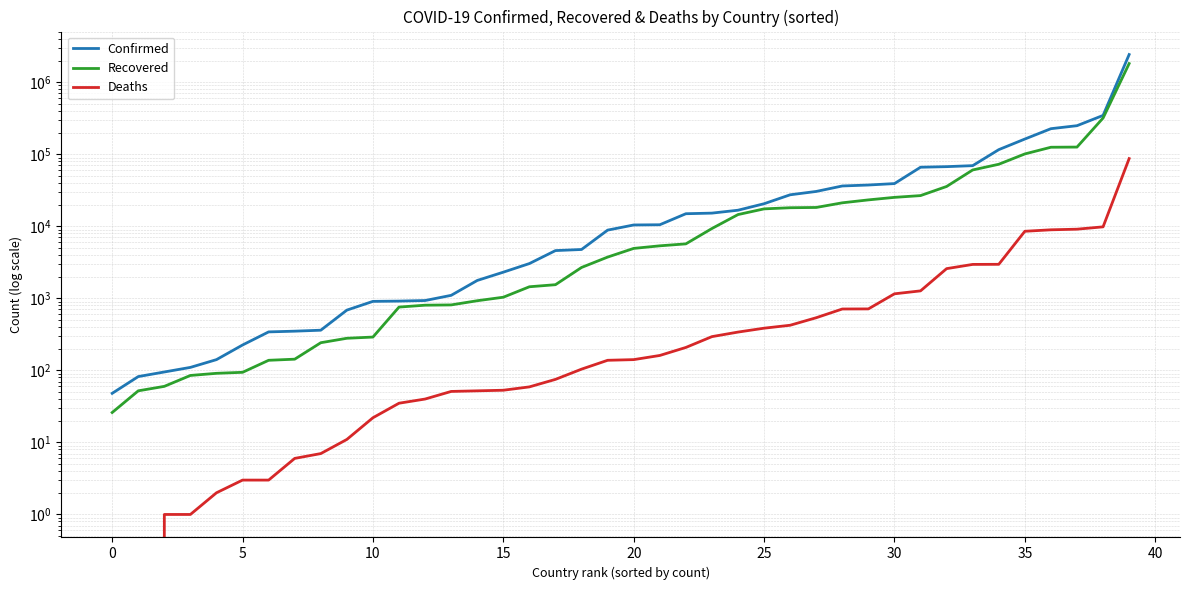

Reading left to right, extract all data points from this chart.

Confirmed: 48	82	95	110	141	225	342	350	361	686	907	915	932	1100	1770	2307	3038	4599	4763	8844	10427	10498	14935	15229	16708	20558	27357	30446	36263	37390	39131	66026	67251	69429	115789	162526	226225	248976	345790	2419091
Recovered: 26	52	60	85	91	94	138	143	242	279	290	756	803	810	926	1036	1447	1546	2682	3736	4930	5355	5700	9311	14539	17439	18088	18246	21169	23242	25198	26665	35689	60492	72575	100969	125037	125683	318095	1812913
Deaths: 0	0	1	1	2	3	3	6	7	11	22	35	40	51	52	53	59	75	104	138	141	161	208	294	340	385	423	538	711	713	1155	1269	2583	2956	2965	8525	8934	9112	9821	87004